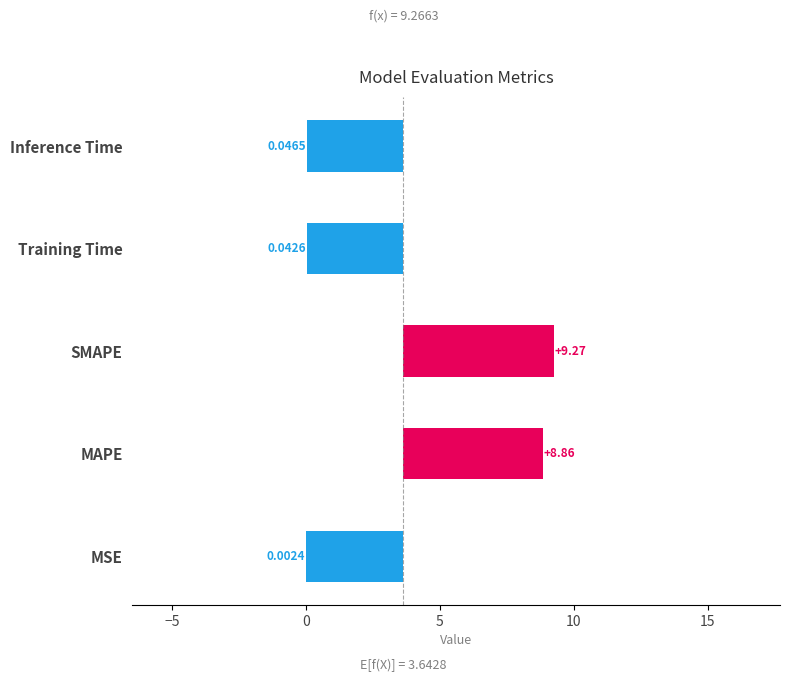

Does the chart contain any negative values?

Yes